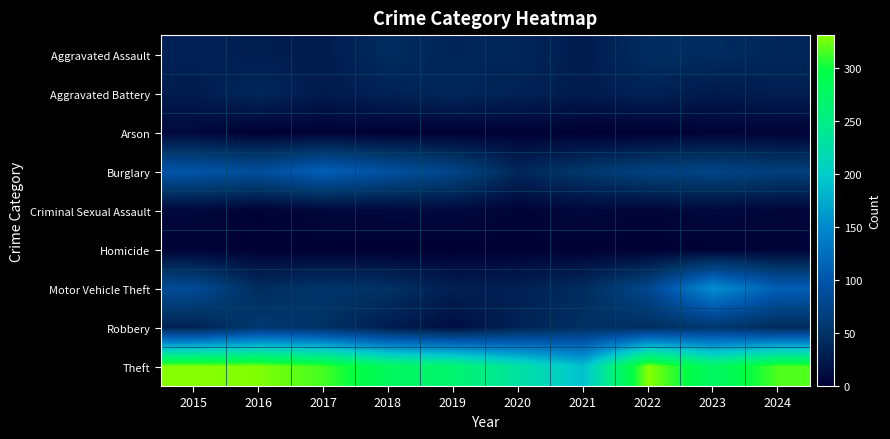

Which has a higher value, 2017 or 2023?

2023